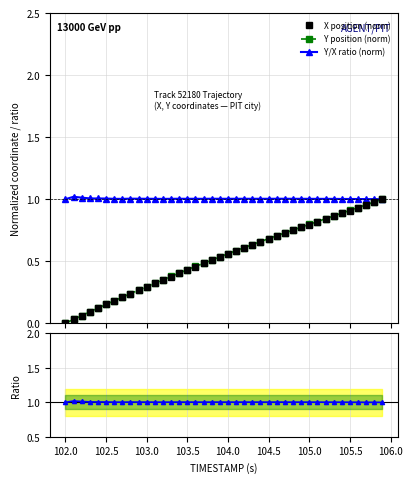

How many positive values does the Y position (norm) series have?

39